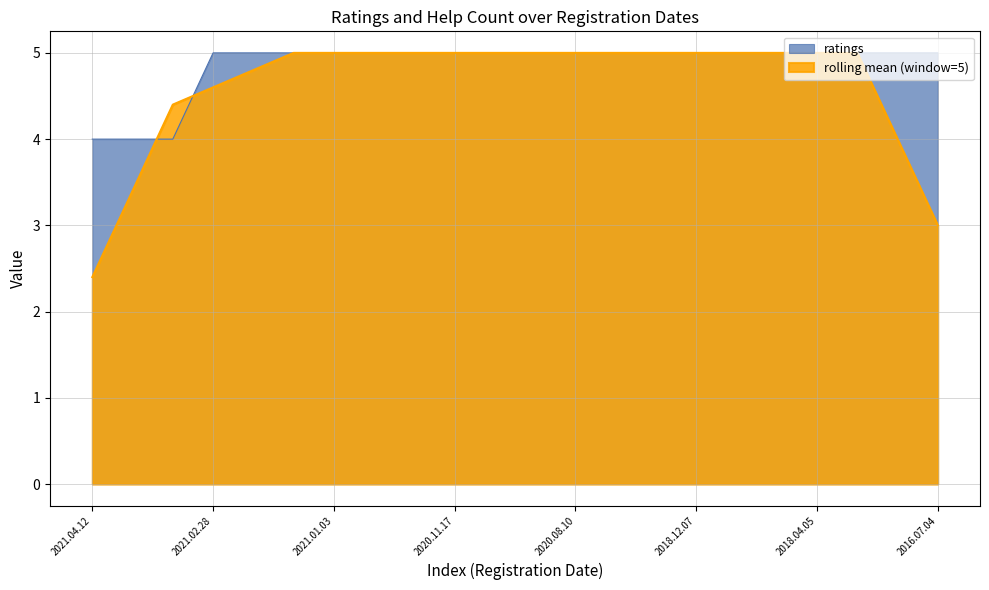

Is the value of ratings at 2018.12.07 greater than the value of rolling mean (window=5) at 2021.04.12?

Yes